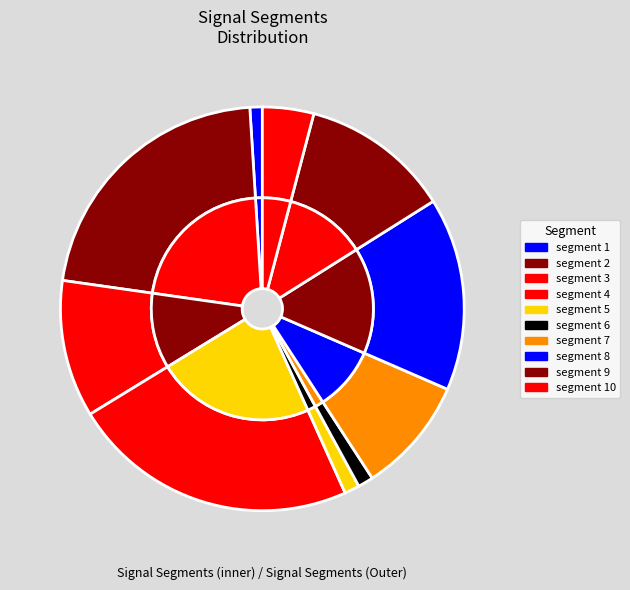

Rank the categories by value from lowest to highest.

signal segment 1, signal segment 5, signal segment 6, signal segment 10, signal segment 7, signal segment 3, signal segment 9, signal segment 8, signal segment 2, signal segment 4